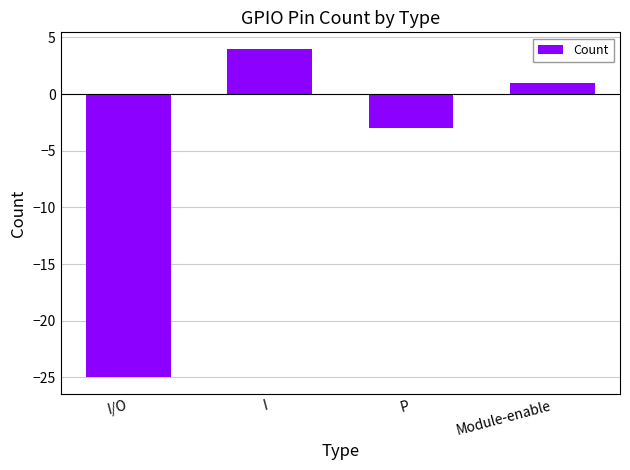

What is the average value?

-6